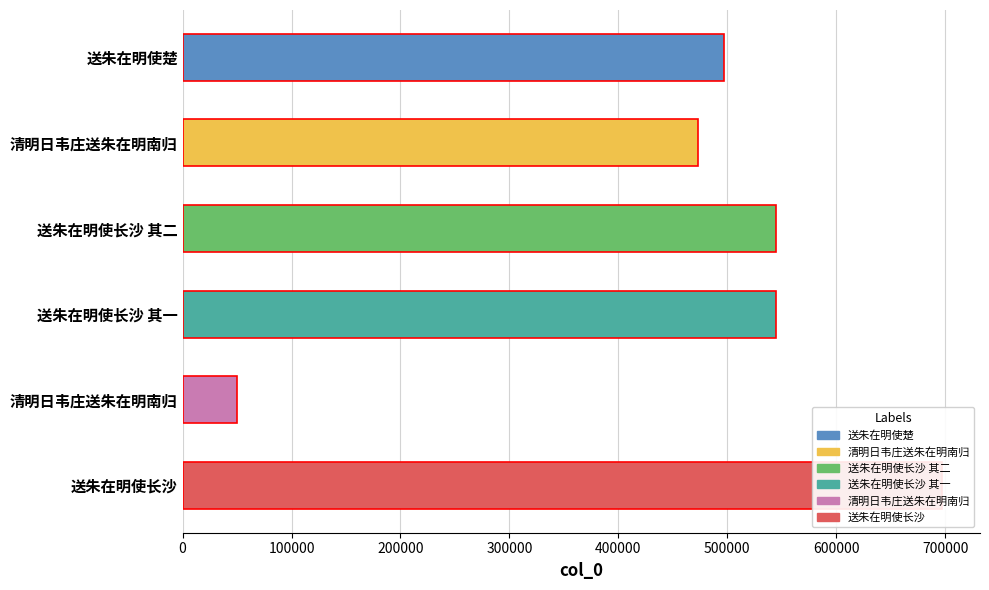

Between 送朱在明使长沙 其二 and 清明日韦庄送朱在明南归, which is larger?

送朱在明使长沙 其二